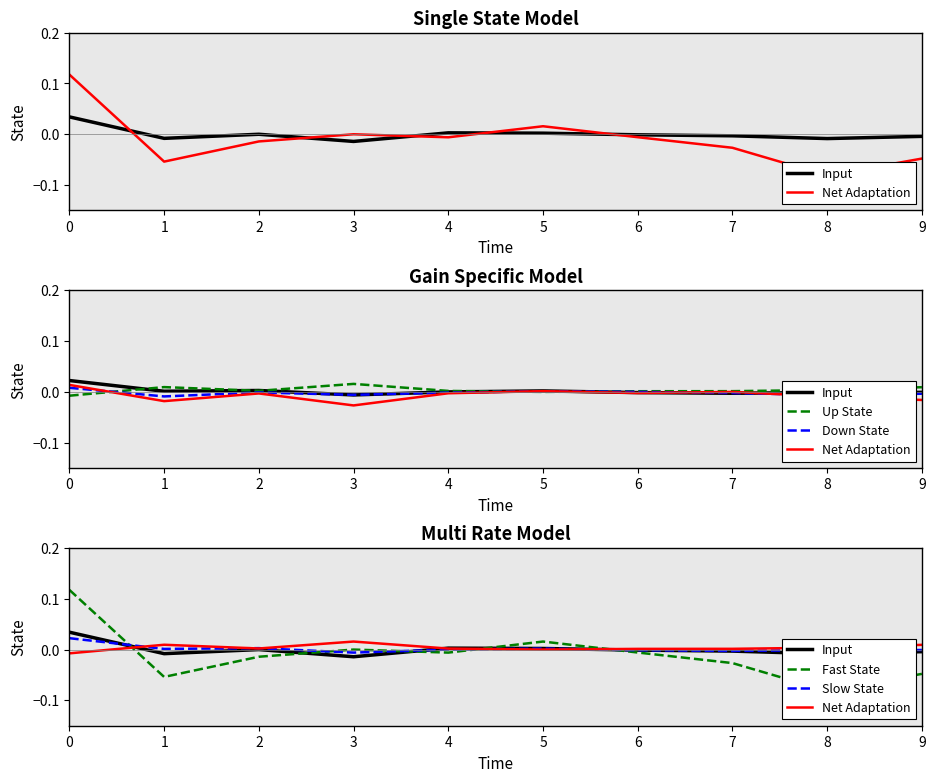

At which label does Down State reach its minimum?

1